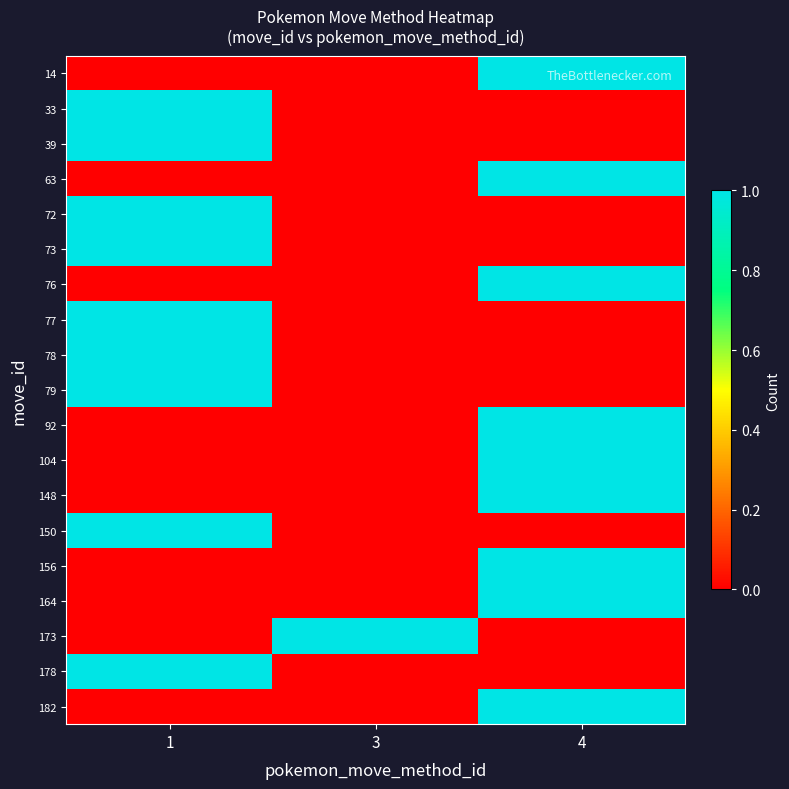

How many categories are shown in the chart?

3